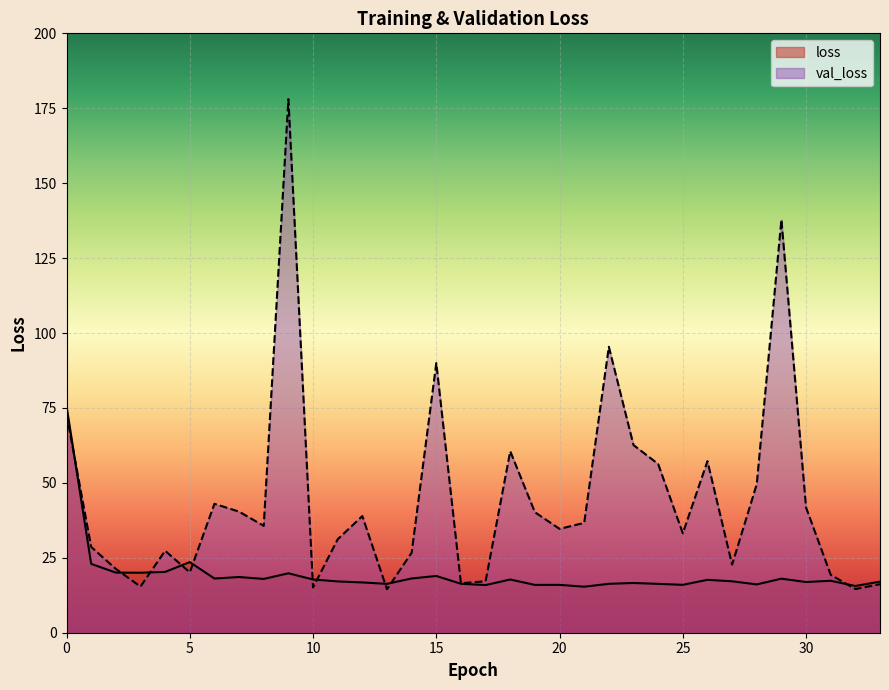

Reading left to right, list all the values displayed in this chart.

loss: 0=75.6	1=23.0	2=20.1	3=20.0	4=20.3	5=23.6	6=18.1	7=18.6	8=17.9	9=19.8	10=17.8	11=17.1	12=16.8	13=16.3	14=18.1	15=18.9	16=16.3	17=15.9	18=17.8	19=16.0	20=16.0	21=15.4	22=16.3	23=16.6	24=16.3	25=16.0	26=17.6	27=17.2	28=16.1	29=18.0	30=16.9	31=17.3	32=15.6	33=17.0
val_loss: 0=72.9	1=28.6	2=21.3	3=15.4	4=27.3	5=20.1	6=43.0	7=40.4	8=35.7	9=178.1	10=15.1	11=31.2	12=38.9	13=14.5	14=26.7	15=90.0	16=16.5	17=17.2	18=60.5	19=40.2	20=34.6	21=36.7	22=95.4	23=62.6	24=56.3	25=33.2	26=57.3	27=22.7	28=49.6	29=137.8	30=41.8	31=19.3	32=14.6	33=16.2